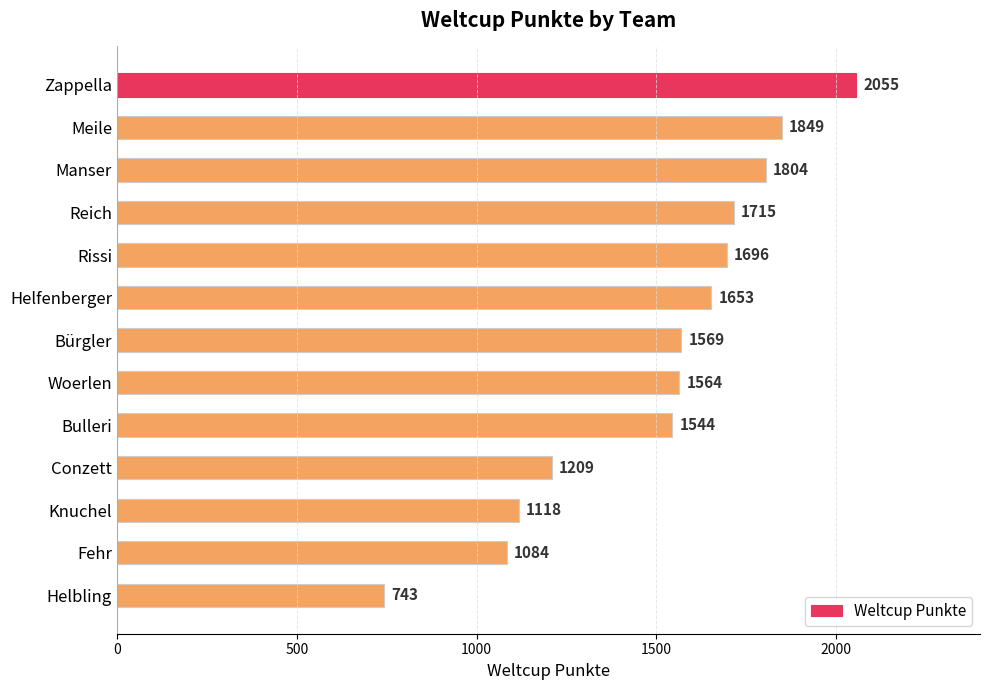

What is the label of the 2nd bar from the top?

Meile